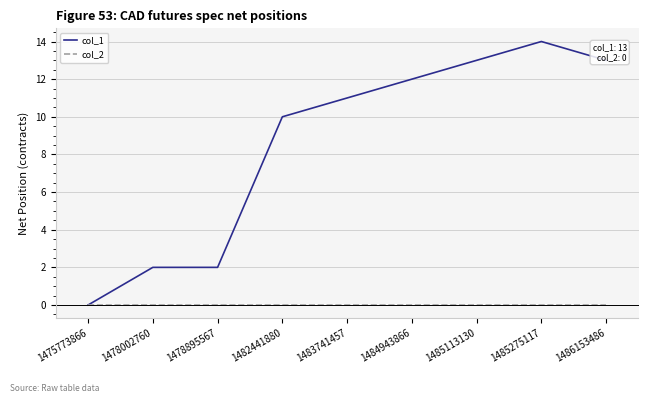

What is the difference between the col_1 values at 1478895567 and 1482441880?

8